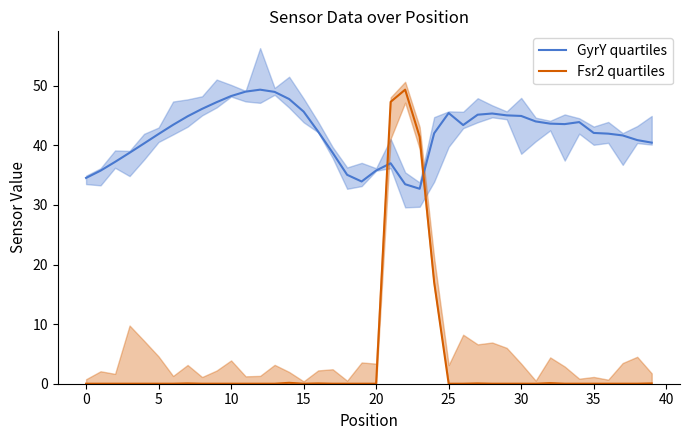

Which has a higher value, 14 or 25?

14